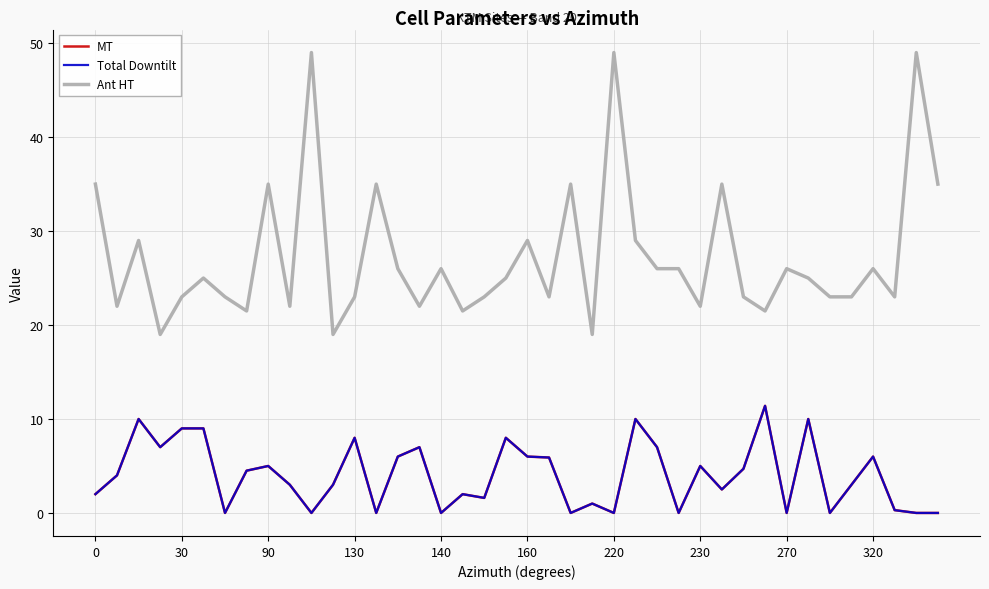

How many lines are shown in the chart?

3